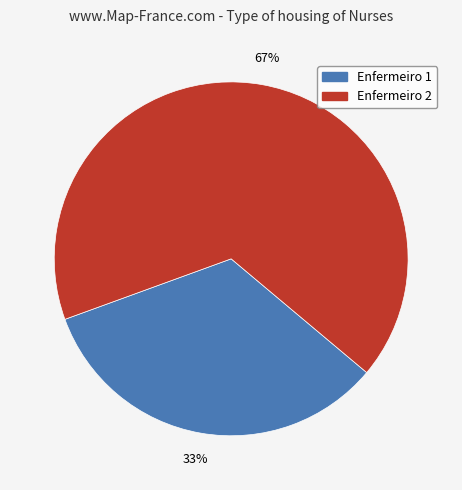

How many segments does this pie chart have?

2